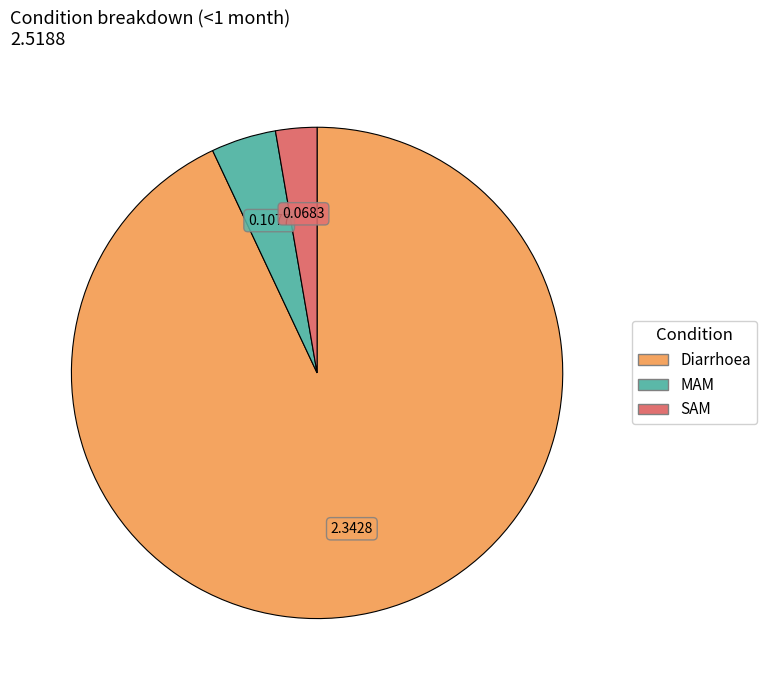

Rank the categories by value from highest to lowest.

Diarrhoea, MAM, SAM